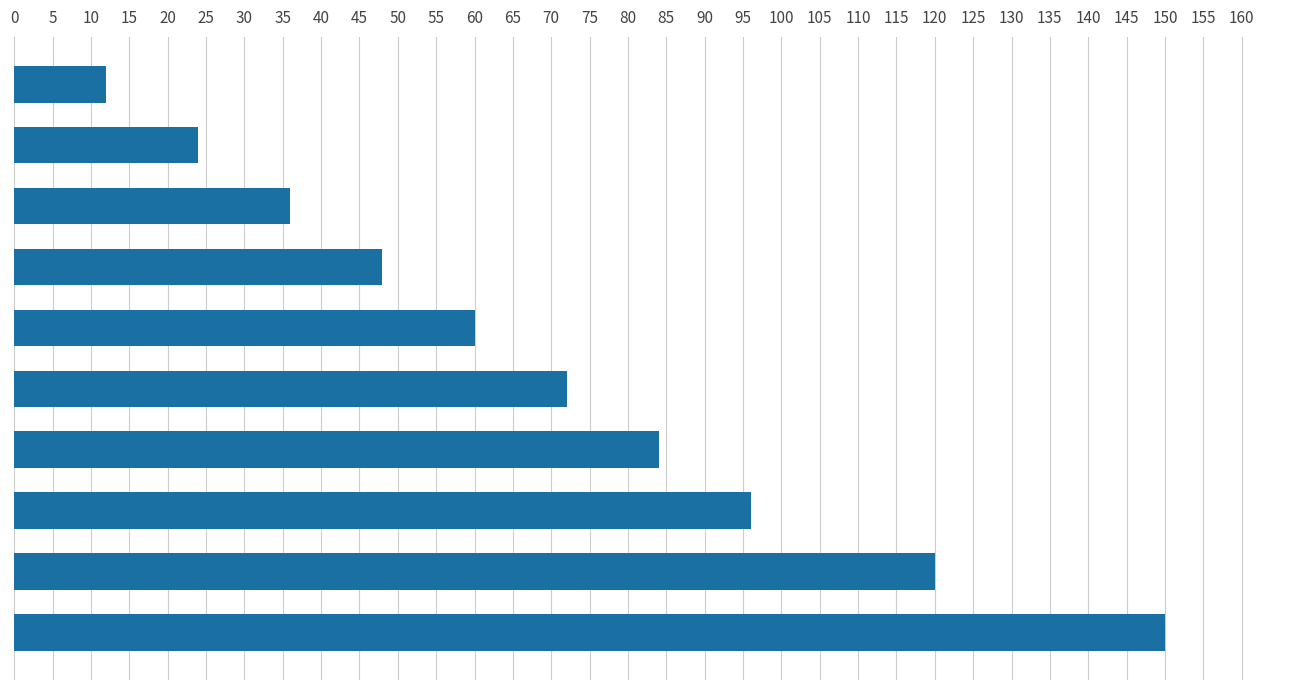

What is the greatest value displayed?

150